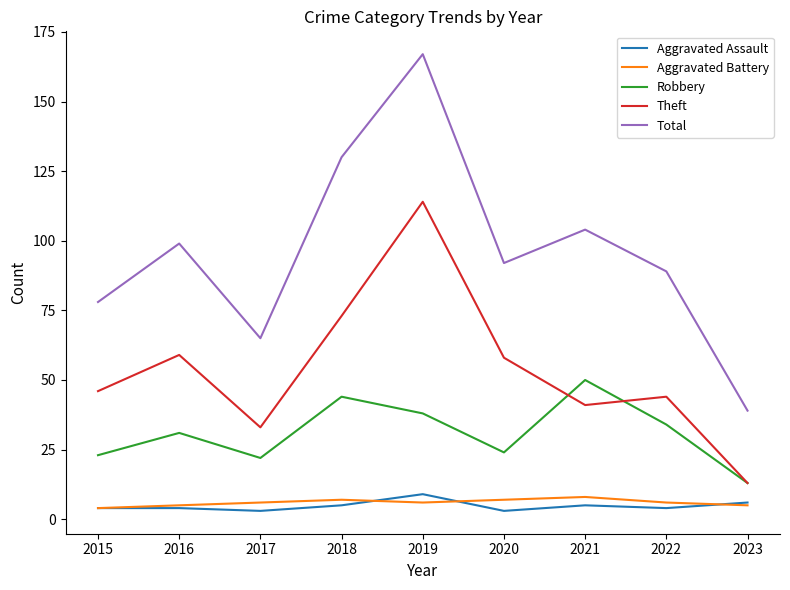

What is the sum of the Aggravated Battery values at 2017 and 2016?

11